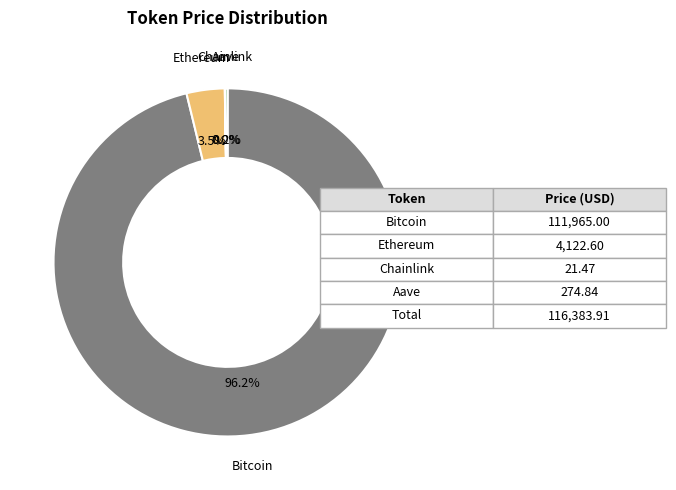

To the nearest percent, what is the average slice percentage?

25%